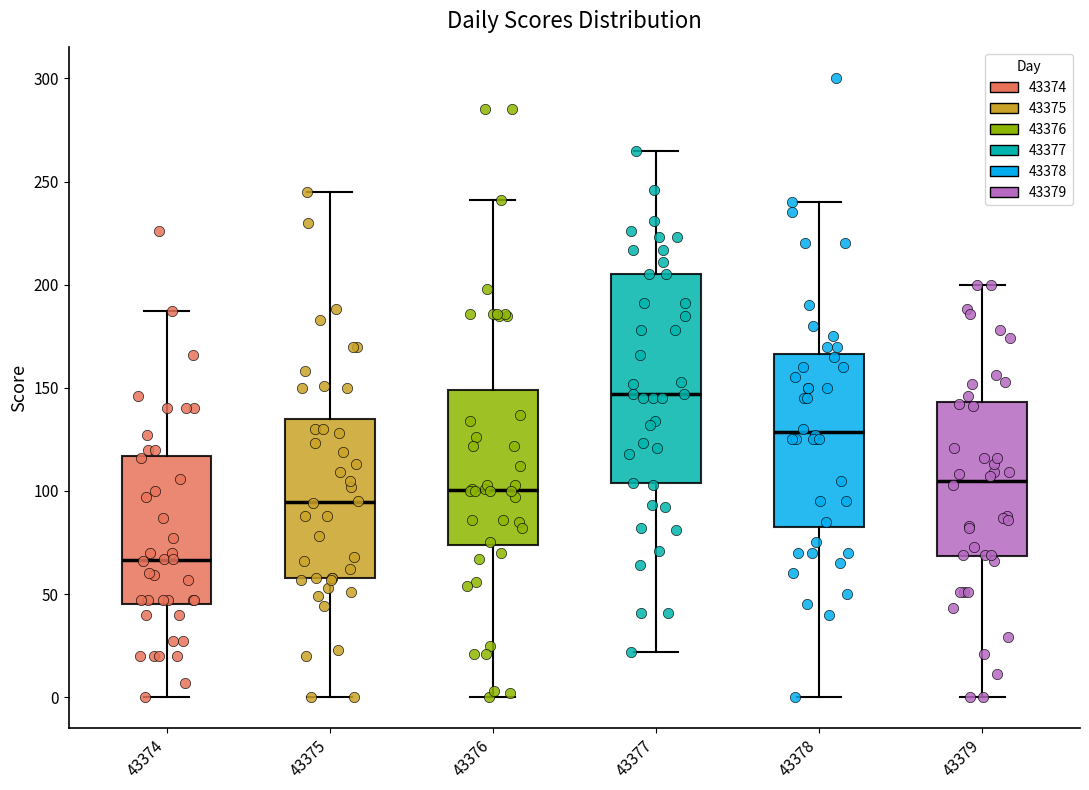

Reading left to right, transcribe this box plot: for each box, give where its median line is, the range the box spans, and where its two whiskers end, as read against the y-axis. The values are not printed on the chart, so give them approximately, as read against the axis.

43374: median 65, box 45 to 115, whiskers 0 to 185
43375: median 95, box 60 to 135, whiskers 0 to 245
43376: median 100, box 75 to 150, whiskers 0 to 240
43377: median 145, box 105 to 205, whiskers 20 to 265
43378: median 130, box 85 to 165, whiskers 0 to 240
43379: median 105, box 70 to 145, whiskers 0 to 200